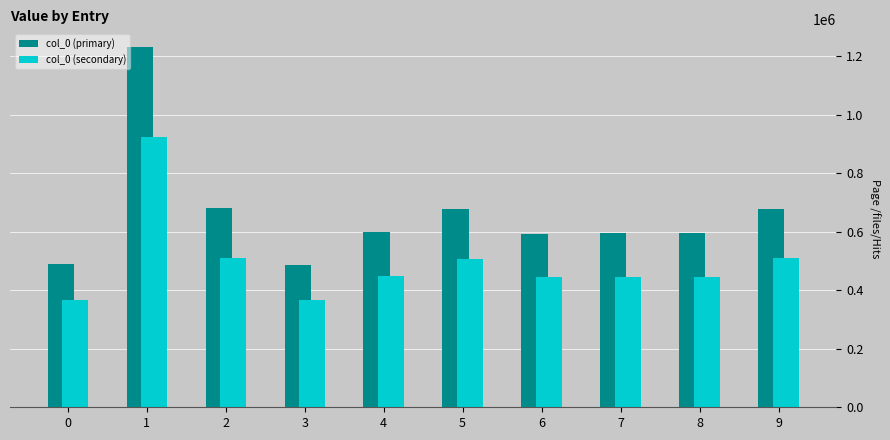

What is the difference between the col_0 (secondary) values at 9 and 6?

64483.5